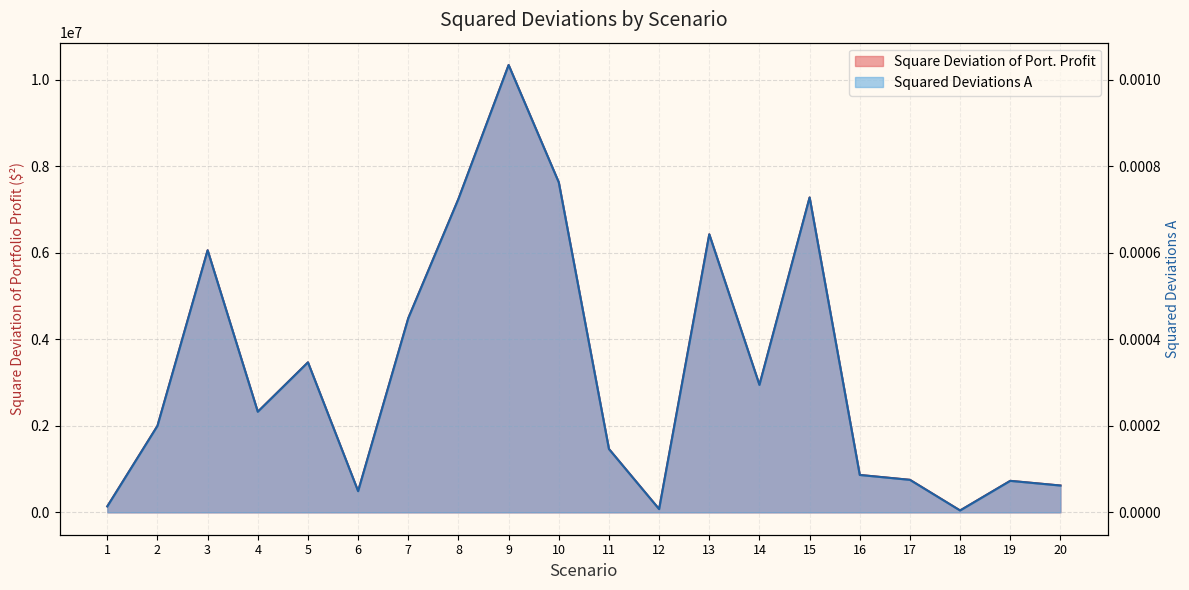

Which category has the lowest value across all series?

18